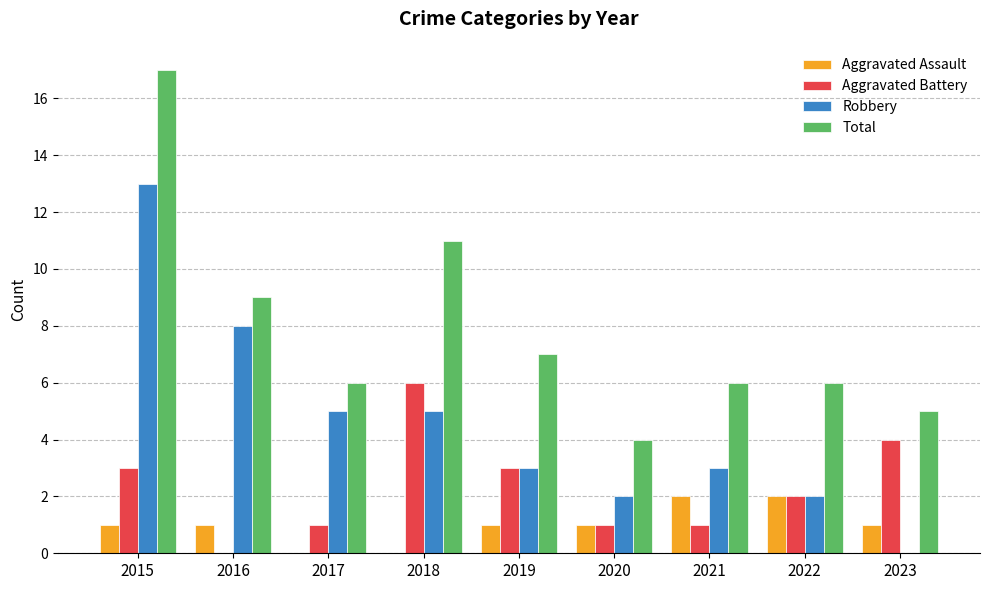

Count the number of data series in this chart.

4